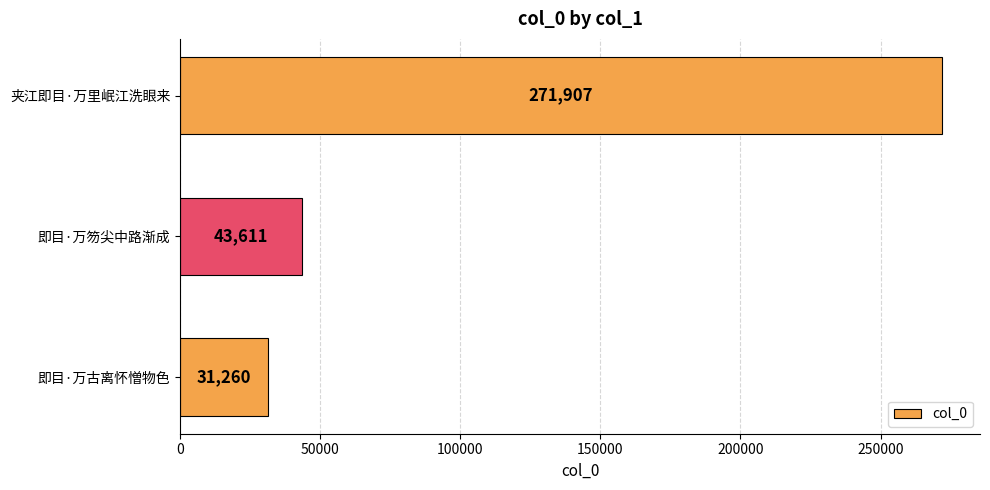

The chart shows a value of 20713 at 即目·万笏尖中路渐成. True or false?

False